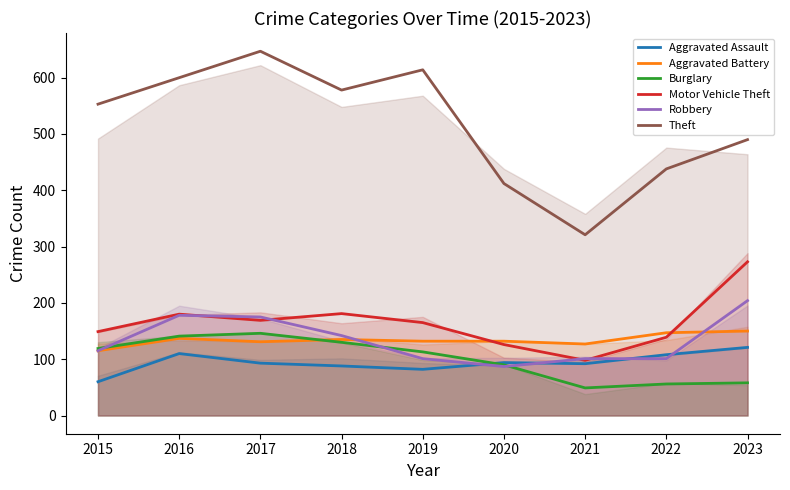

True or false: Aggravated Battery has more than 0 points higher than both neighbors.

True